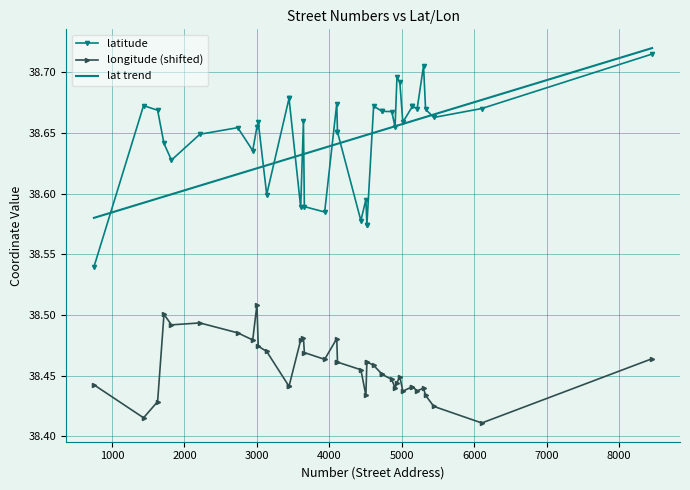

What is the approximate value of lat trend at 1000?

38.6